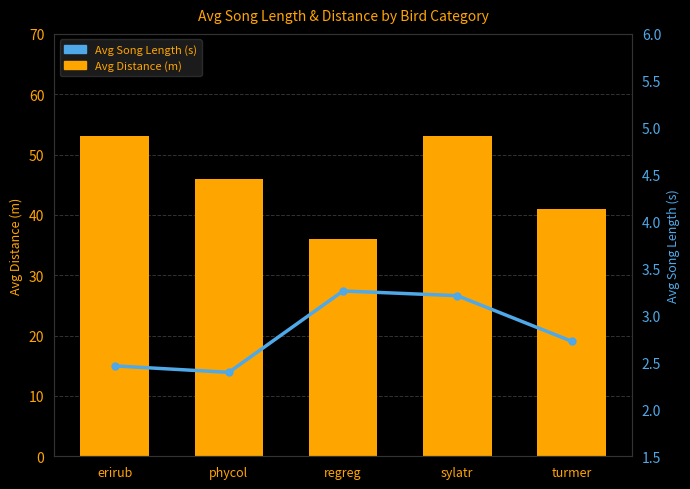

At which category is the sum across all series the highest?

sylatr